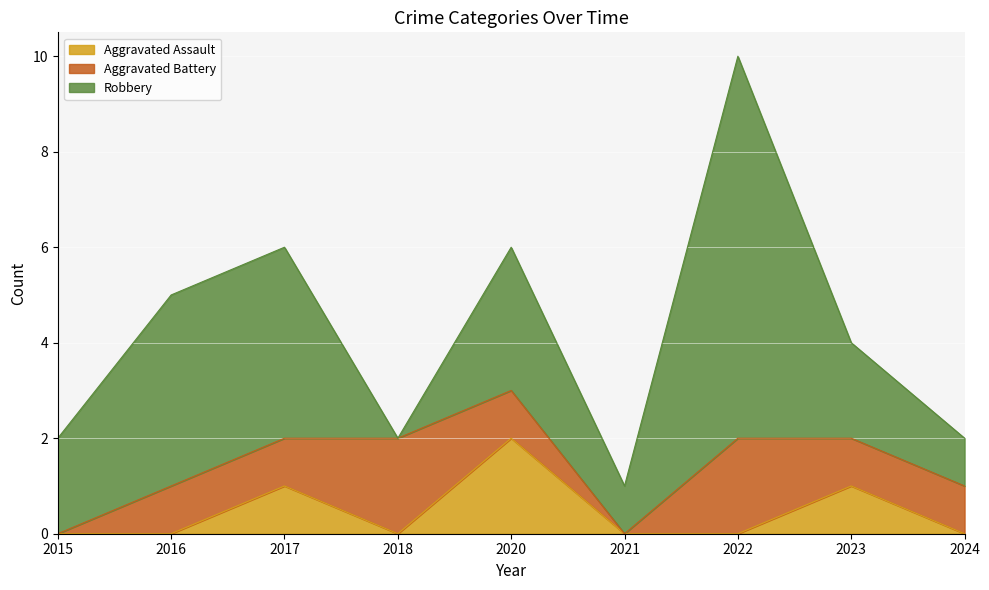

At which category does Robbery reach its first local valley?

2018